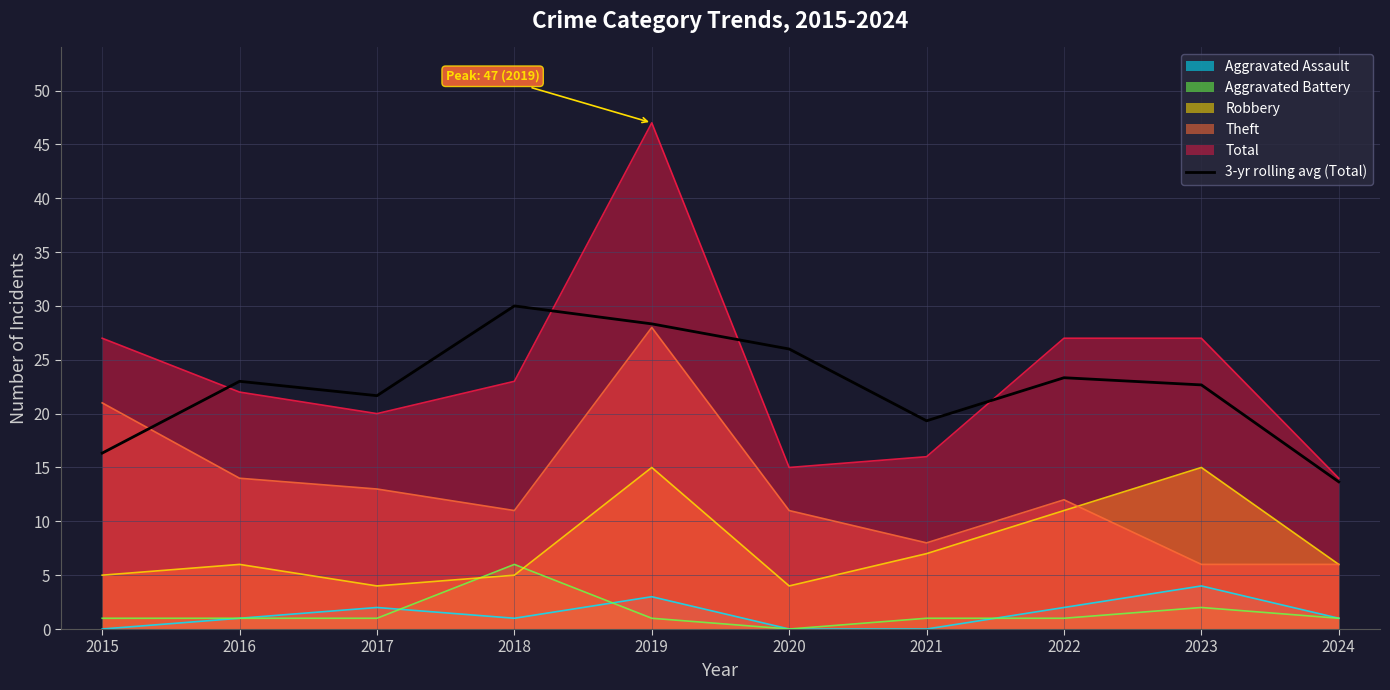

Which series changed the most between 2020 and 2023?

Total